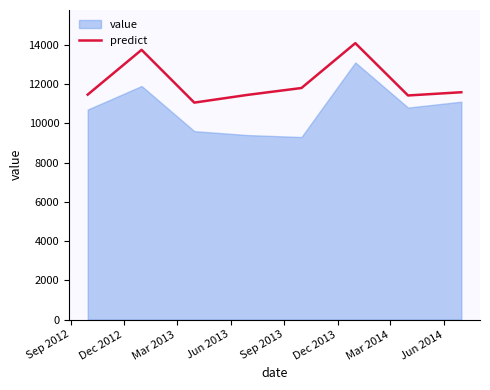

What is the sum of all values?

96584.5